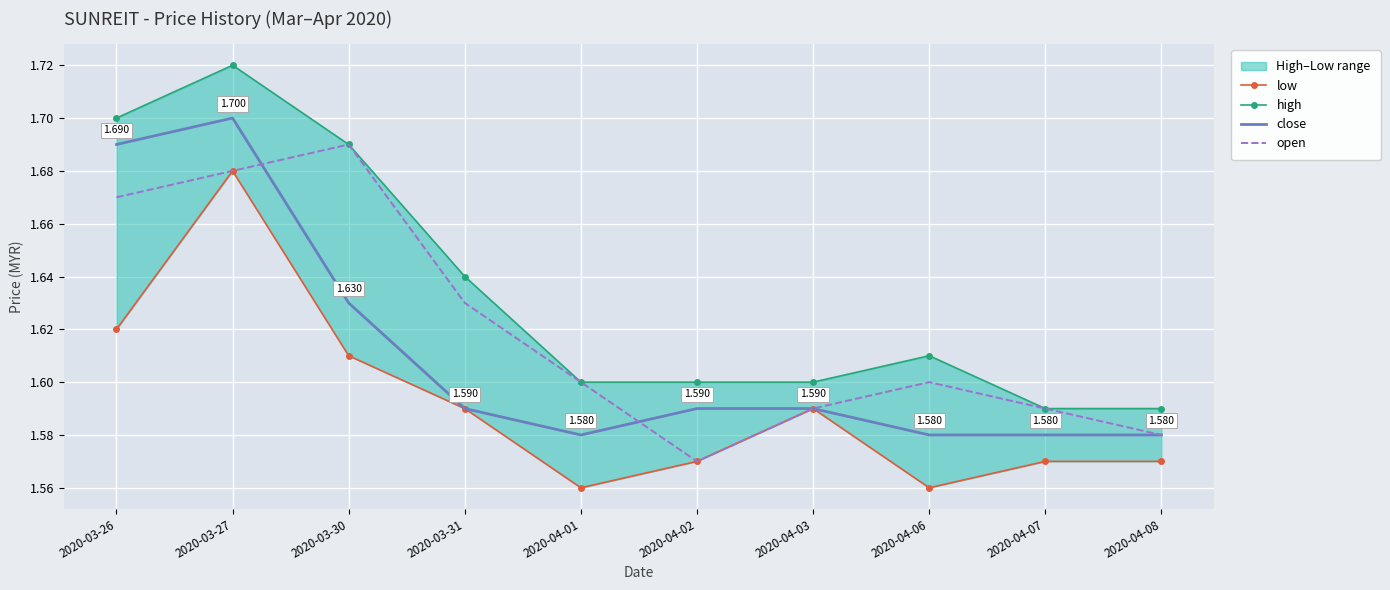

The value of open at 2020-03-30 is 2.3. True or false?

False